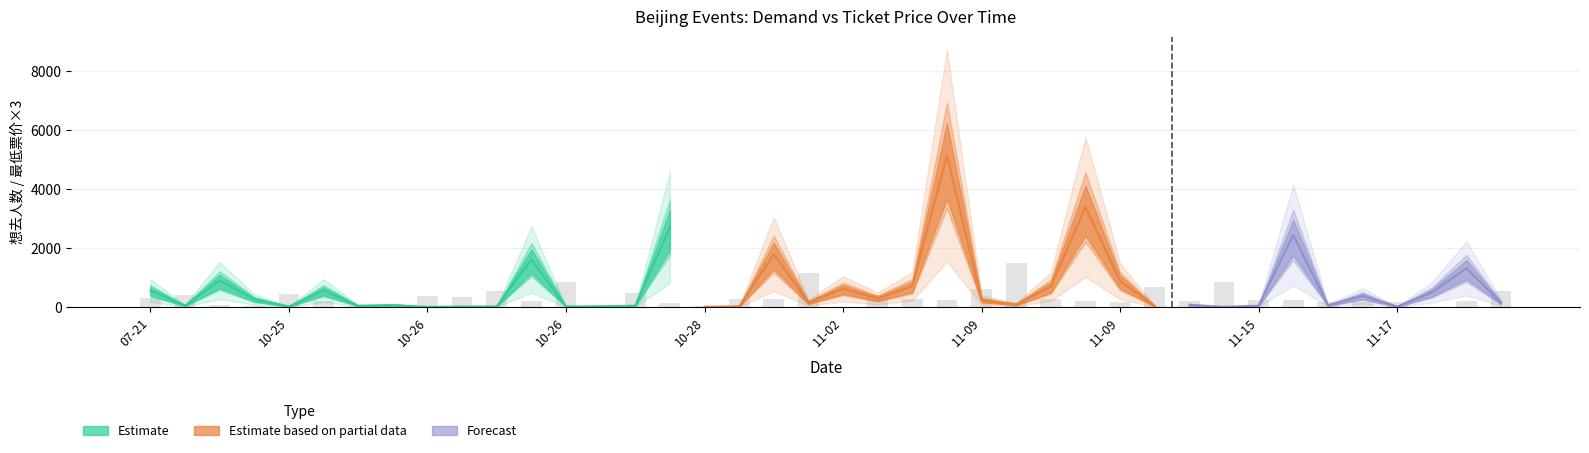

Reading right to left, extract all data points from this chart.

540	204	3	156	180	156	225	237	840	207	684	180	204	264	1494	594	240	267	417	3	1140	255	264	30	147	477	60	840	204	540	354	378	90	30	201	432	30	60	417	294